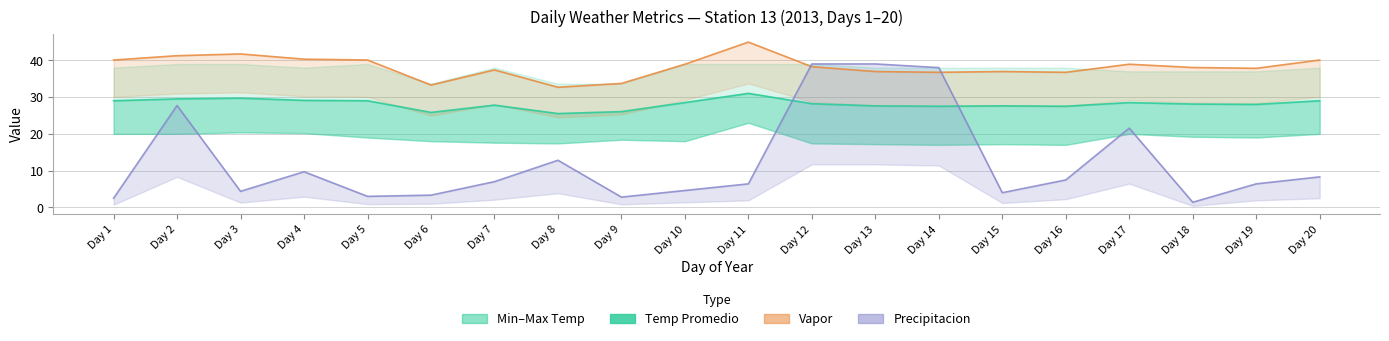

At which category is the sum across all series the highest?

Day 12